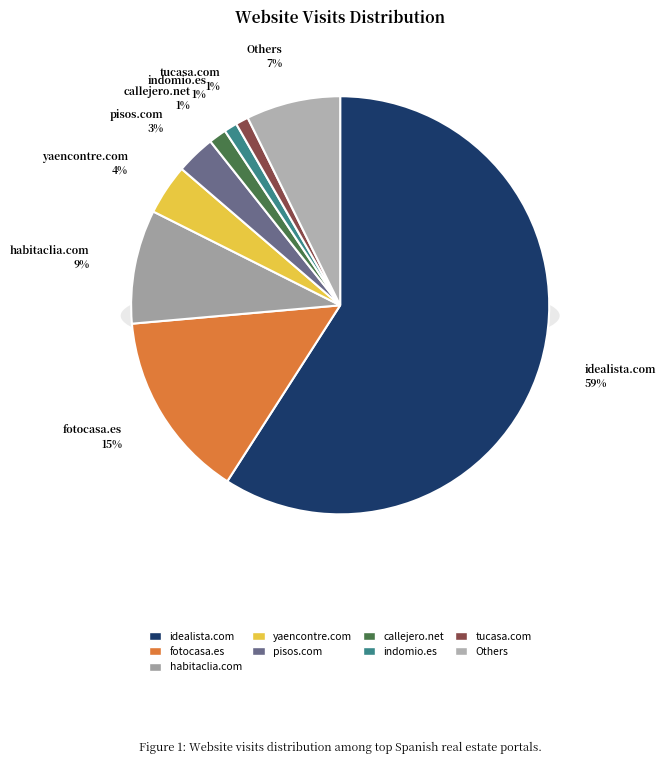

Which category accounts for the majority?

idealista.com